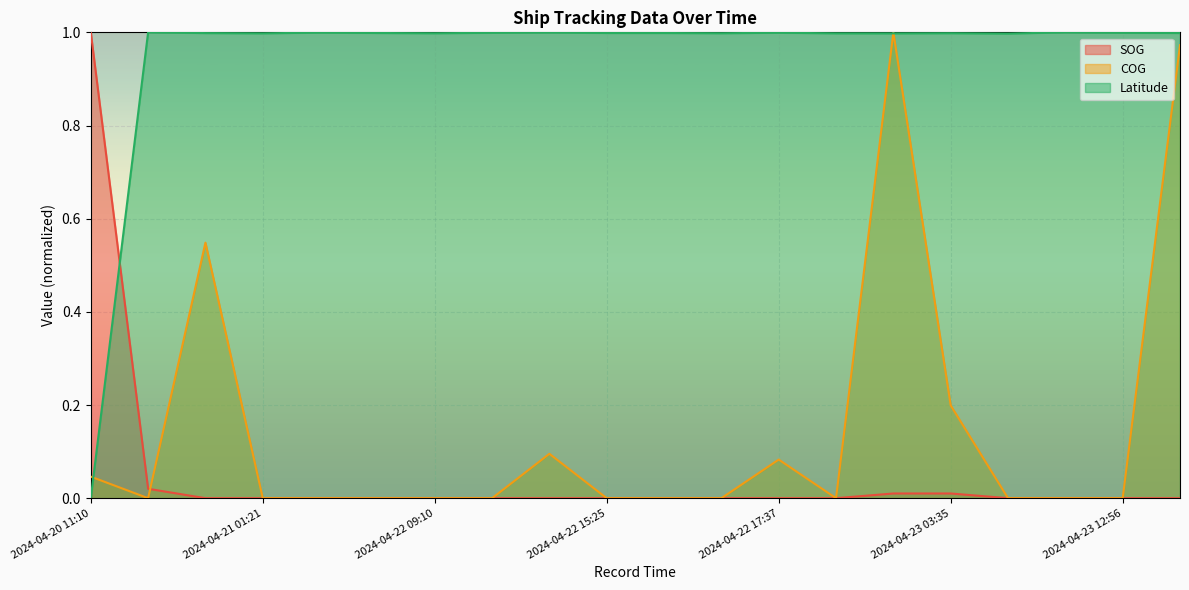

Reading right to left, transcribe all the data shown in this chart.

SOG: 2024-04-23 13:15=0.0	2024-04-23 12:56=0.0	2024-04-23 12:41=0.0	2024-04-23 06:23=0.0	2024-04-23 03:35=0.0	2024-04-23 02:52=0.0	2024-04-23 01:43=0.0	2024-04-22 17:37=0.0	2024-04-22 16:46=0.0	2024-04-22 16:28=0.0	2024-04-22 15:25=0.0	2024-04-22 14:59=0.0	2024-04-22 13:28=0.0	2024-04-22 09:10=0.0	2024-04-21 21:39=0.0	2024-04-21 15:18=0.0	2024-04-21 01:21=0.0	2024-04-21 01:09=0.0	2024-04-20 12:54=0.0	2024-04-20 11:10=1.0
COG: 2024-04-23 13:15=1.0	2024-04-23 12:56=0.0	2024-04-23 12:41=0.0	2024-04-23 06:23=0.0	2024-04-23 03:35=0.2	2024-04-23 02:52=1.0	2024-04-23 01:43=0.0	2024-04-22 17:37=0.1	2024-04-22 16:46=0.0	2024-04-22 16:28=0.0	2024-04-22 15:25=0.0	2024-04-22 14:59=0.1	2024-04-22 13:28=0.0	2024-04-22 09:10=0.0	2024-04-21 21:39=0.0	2024-04-21 15:18=0.0	2024-04-21 01:21=0.0	2024-04-21 01:09=0.5	2024-04-20 12:54=0.0	2024-04-20 11:10=0.0
Latitude: 2024-04-23 13:15=1.0	2024-04-23 12:56=1.0	2024-04-23 12:41=1.0	2024-04-23 06:23=1.0	2024-04-23 03:35=1.0	2024-04-23 02:52=1.0	2024-04-23 01:43=1.0	2024-04-22 17:37=1.0	2024-04-22 16:46=1.0	2024-04-22 16:28=1.0	2024-04-22 15:25=1.0	2024-04-22 14:59=1.0	2024-04-22 13:28=1.0	2024-04-22 09:10=1.0	2024-04-21 21:39=1.0	2024-04-21 15:18=1.0	2024-04-21 01:21=1.0	2024-04-21 01:09=1.0	2024-04-20 12:54=1.0	2024-04-20 11:10=0.0